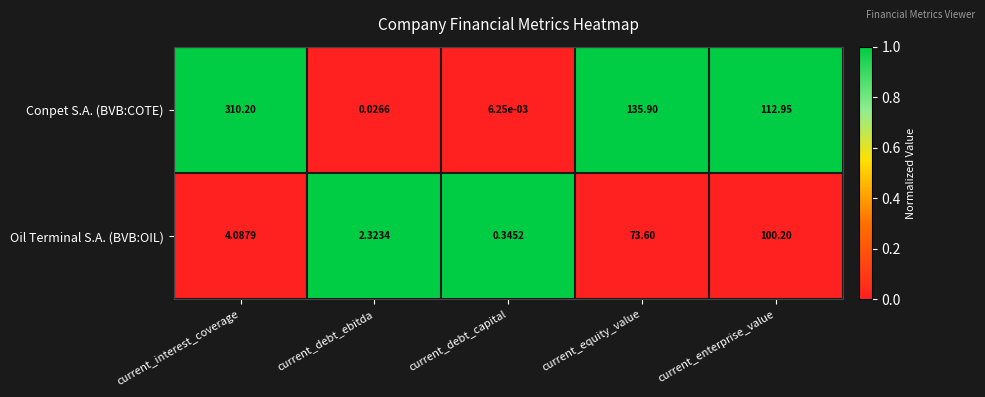

At which label does Oil Terminal S.A. (BVB:OIL) first exceed 4?

current_interest_coverage